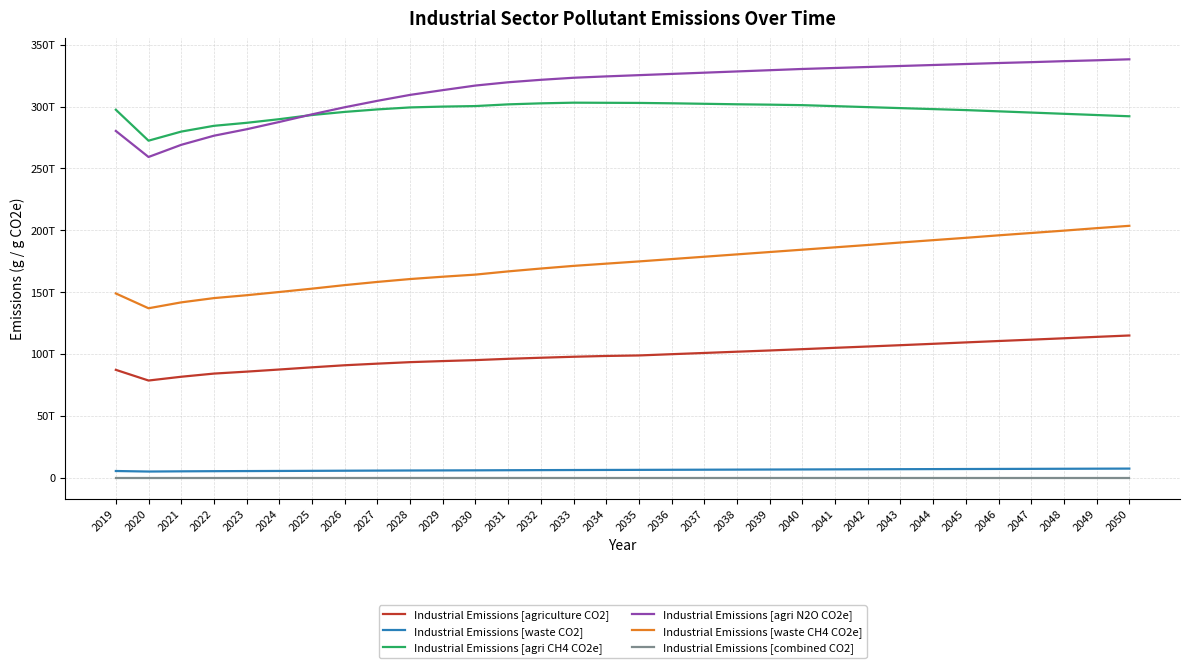

Reading left to right, what are all the values shown in this chart?

Industrial Emissions [agriculture CO2]: 87133900000000	78485700000000	81544200000000	84099700000000	85678000000000	87397300000000	89172200000000	90837500000000	92139000000000	93350000000000	94213100000000	95001600000000	96050000000000	96910700000000	97709500000000	98355200000000	98765800000000	99784500000000	100785000000000	101798000000000	102790000000000	103856000000000	104943000000000	105994000000000	107068000000000	108183000000000	109315000000000	110440000000000	111534000000000	112650000000000	113796000000000	114909000000000
Industrial Emissions [waste CO2]: 5317860000000	4890200000000	5060320000000	5183530000000	5266610000000	5359960000000	5456290000000	5558630000000	5650850000000	5734070000000	5801210000000	5862260000000	5954930000000	6037410000000	6114290000000	6178570000000	6242860000000	6310710000000	6378570000000	6446430000000	6514290000000	6582140000000	6650000000000	6717860000000	6789290000000	6857140000000	6925000000000	6996430000000	7064290000000	7132140000000	7203570000000	7271430000000
Industrial Emissions [agri CH4 CO2e]: 297460800000000	272445040000000	279789160000000	284457600000000	286882400000000	289833600000000	293199200000000	295705200000000	297729600000000	299336800000000	300006000000000	300434400000000	301809200000000	302638000000000	303170000000000	303072000000000	302971200000000	302671600000000	302274000000000	301873600000000	301574000000000	301173600000000	300375600000000	299574800000000	298776800000000	297976000000000	297178000000000	296178400000000	295178800000000	294179200000000	293182400000000	292182800000000
Industrial Emissions [agri N2O CO2e]: 280309050000000	259260365000000	269086300000000	276448000000000	281684400000000	287578000000000	293733950000000	299471200000000	304665200000000	309469650000000	313314800000000	317024800000000	319672150000000	321657000000000	323326500000000	324428900000000	325430600000000	326432300000000	327431350000000	328433050000000	329434750000000	330436450000000	331236750000000	332037050000000	332840000000000	333640300000000	334443250000000	335243550000000	335945800000000	336746100000000	337448350000000	338248650000000
Industrial Emissions [waste CH4 CO2e]: 148900080000000	136925600000000	141688960000000	145138840000000	147465080000000	150078880000000	152776120000000	155641640000000	158223800000000	160553960000000	162433880000000	164143280000000	166738040000000	169047480000000	171200120000000	172999960000000	174800080000000	176699880000000	178599960000000	180500040000000	182400120000000	184299920000000	186200000000000	188100080000000	190100120000000	191999920000000	193900000000000	195900040000000	197800120000000	199699920000000	201699960000000	203600040000000
Industrial Emissions [combined CO2]: 160331000	135099000	137544000	142129000	144130000	146479000	148729000	150904000	151706000	152934000	153923000	154949000	156604000	157869000	159349000	161168000	161195000	164637000	167686000	170559000	172988000	175963000	179259000	181978000	184937000	188528000	192283000	195845000	199022000	202471000	205778000	208813000